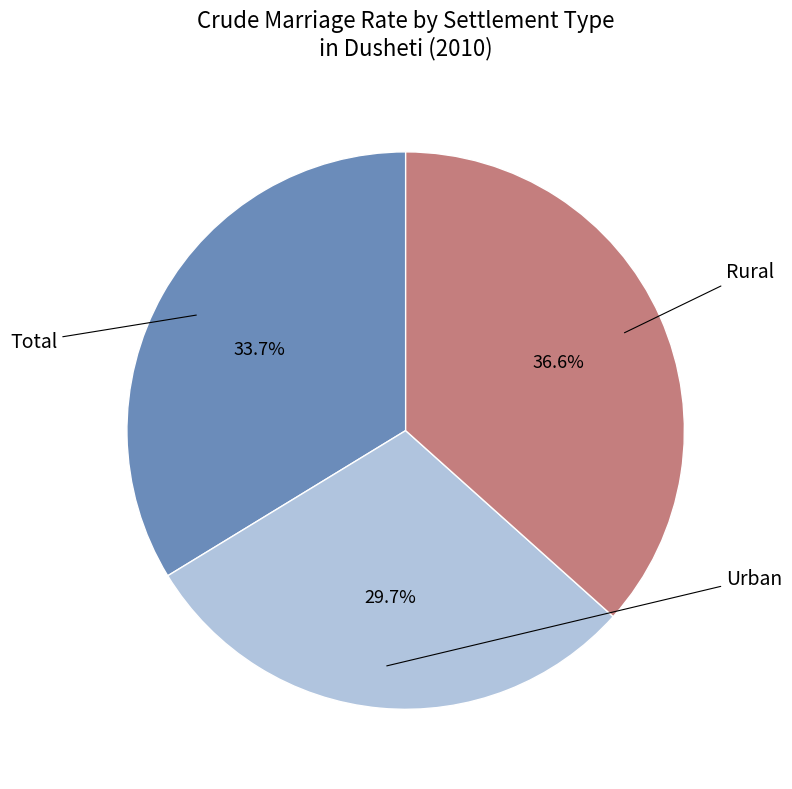

Does any single category account for the majority?

No